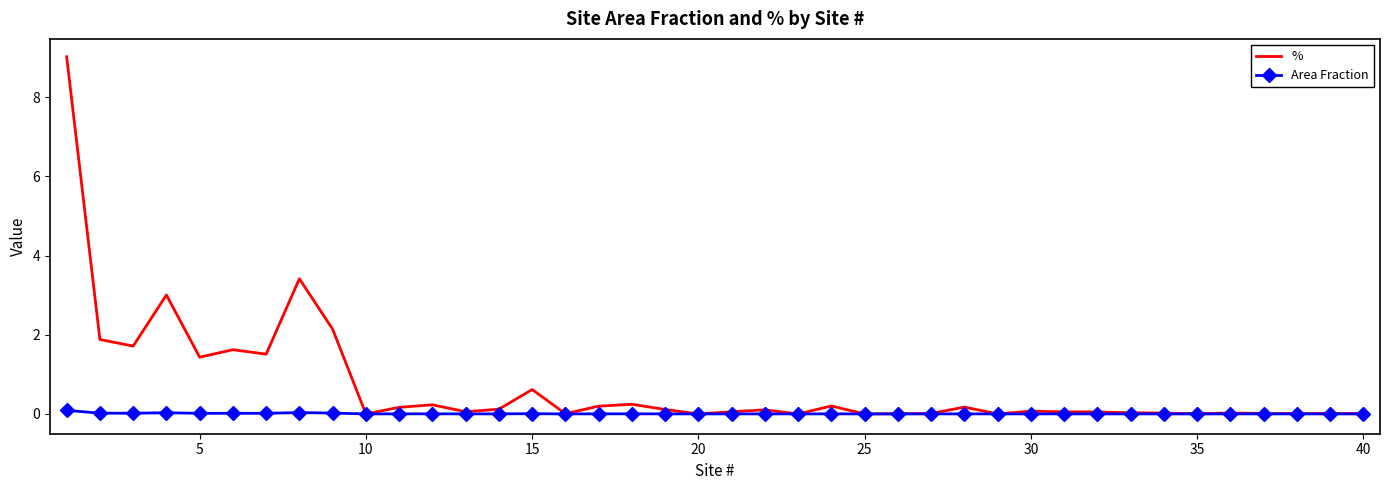

What is the highest value of the % series?

9.0